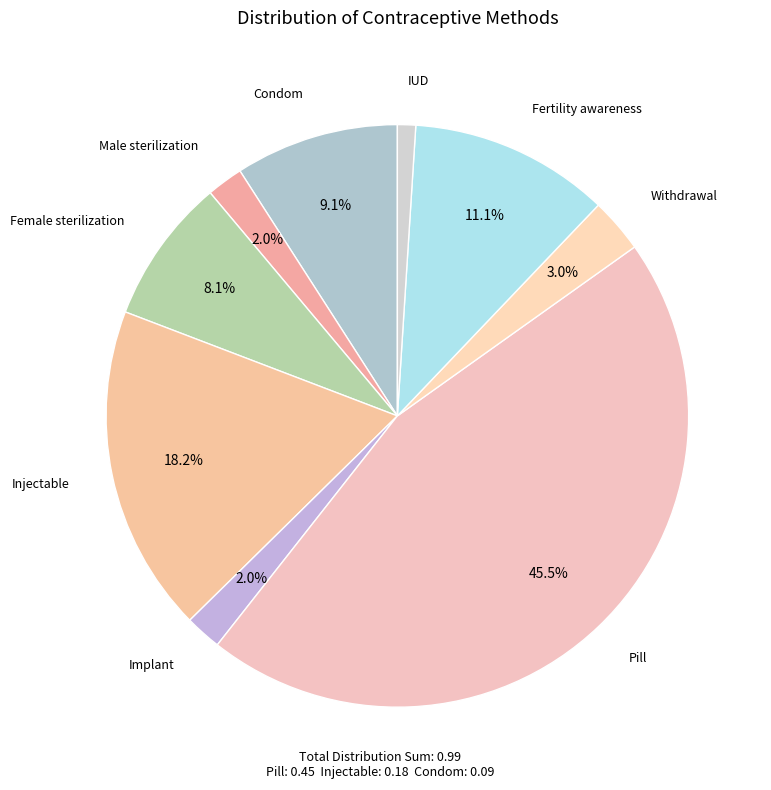

How many segments does this pie chart have?

9